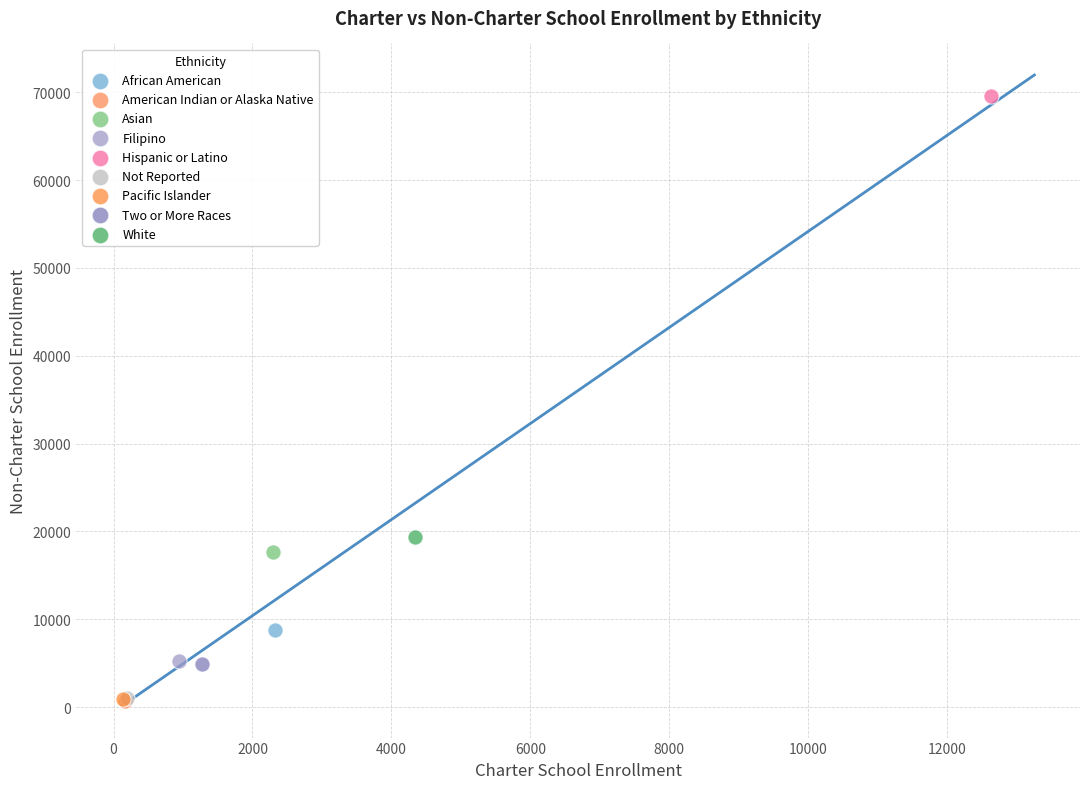

What are all the series names shown in the legend?

African American, American Indian or Alaska Native, Asian, Filipino, Hispanic or Latino, Not Reported, Pacific Islander, Two or More Races, White